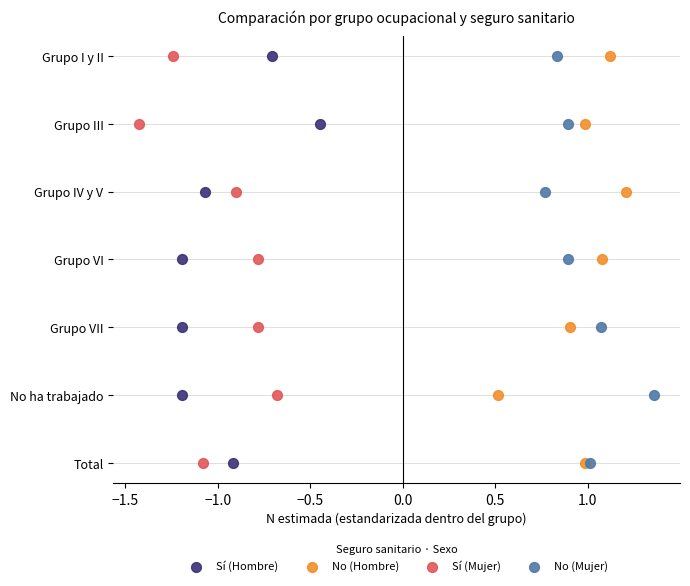

What are all the series names shown in the legend?

Sí (Hombre), No (Hombre), Sí (Mujer), No (Mujer)